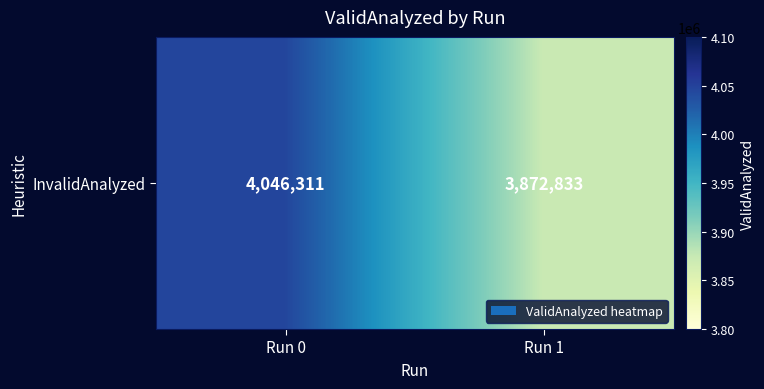

Between Run 0 and Run 1, which is larger?

Run 0